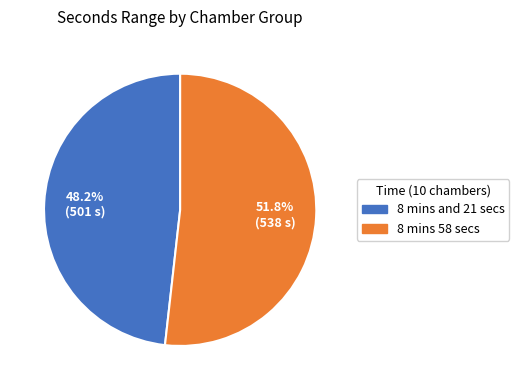

Is it true that 8 mins 58 secs is 66% of the pie?

False